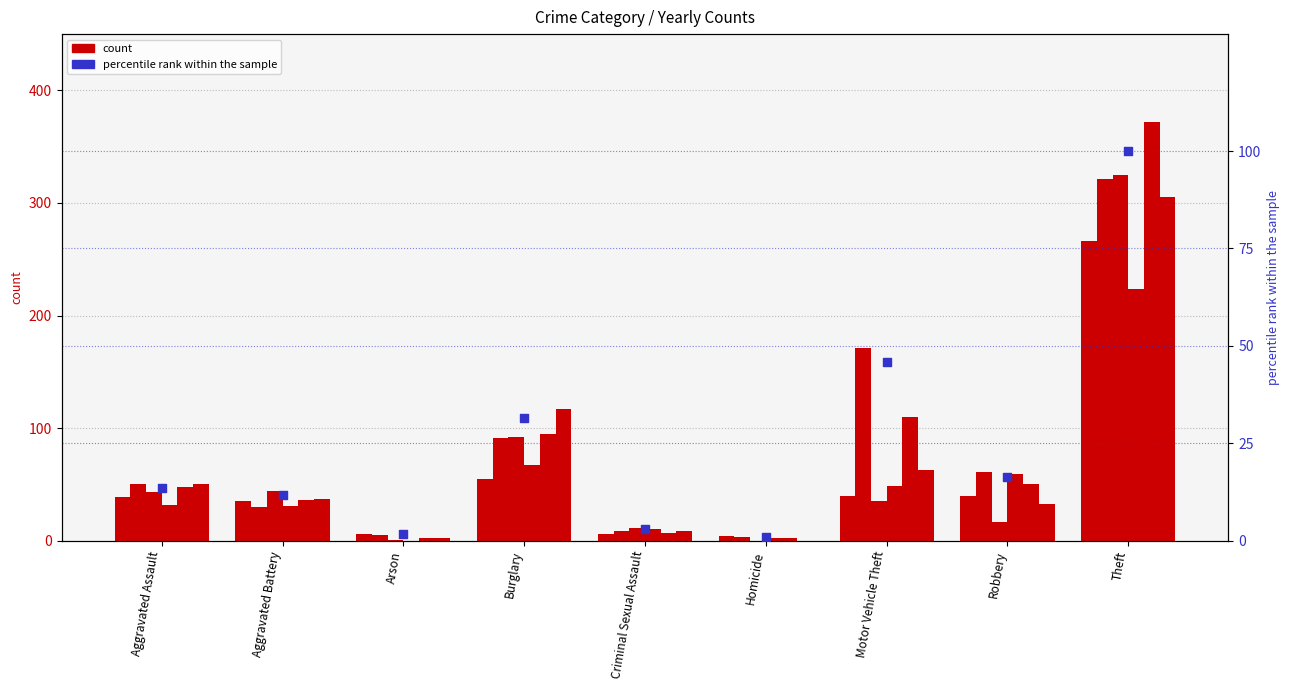

What is the change in value from Aggravated Assault to Criminal Sexual Assault?

-10.5